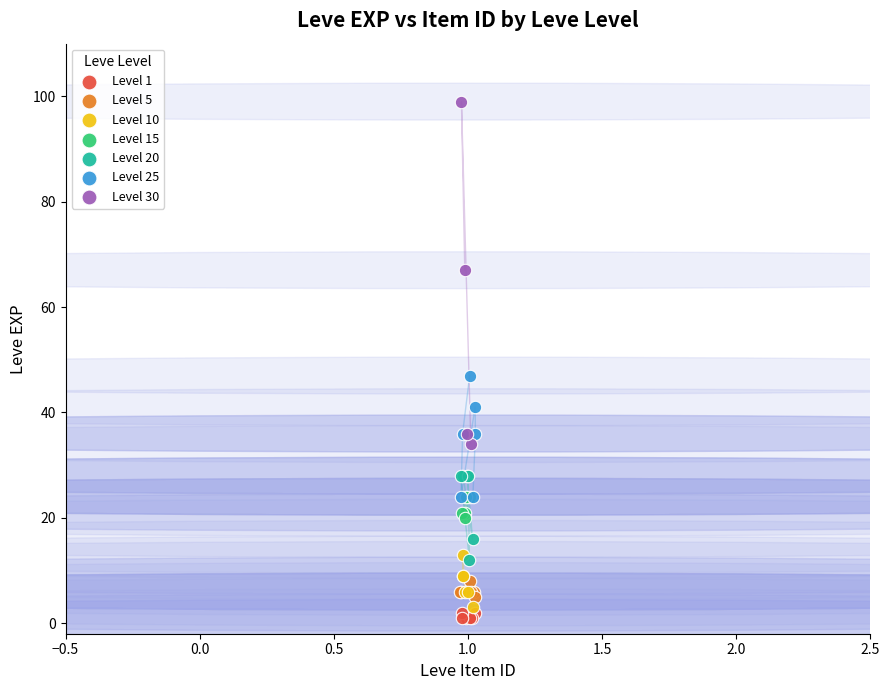

Which series reaches the maximum Y coordinate?

Level 30